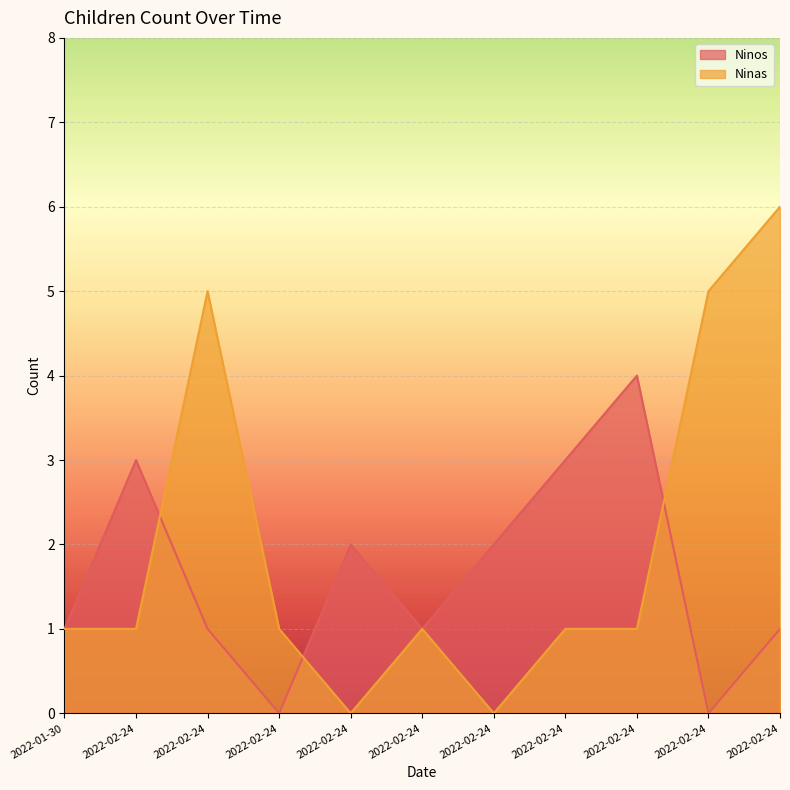

How many values in the Ninos series are below 1?

2